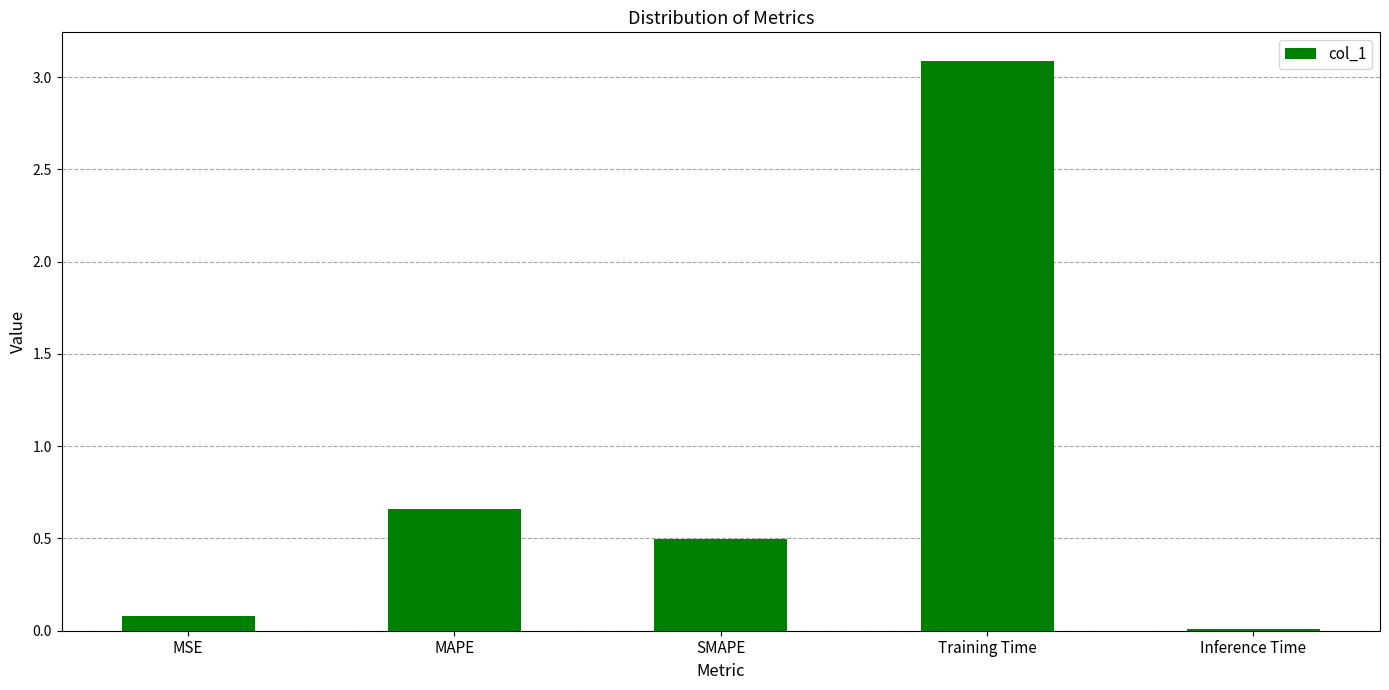

Where is the data nearest to the value 1?

MAPE